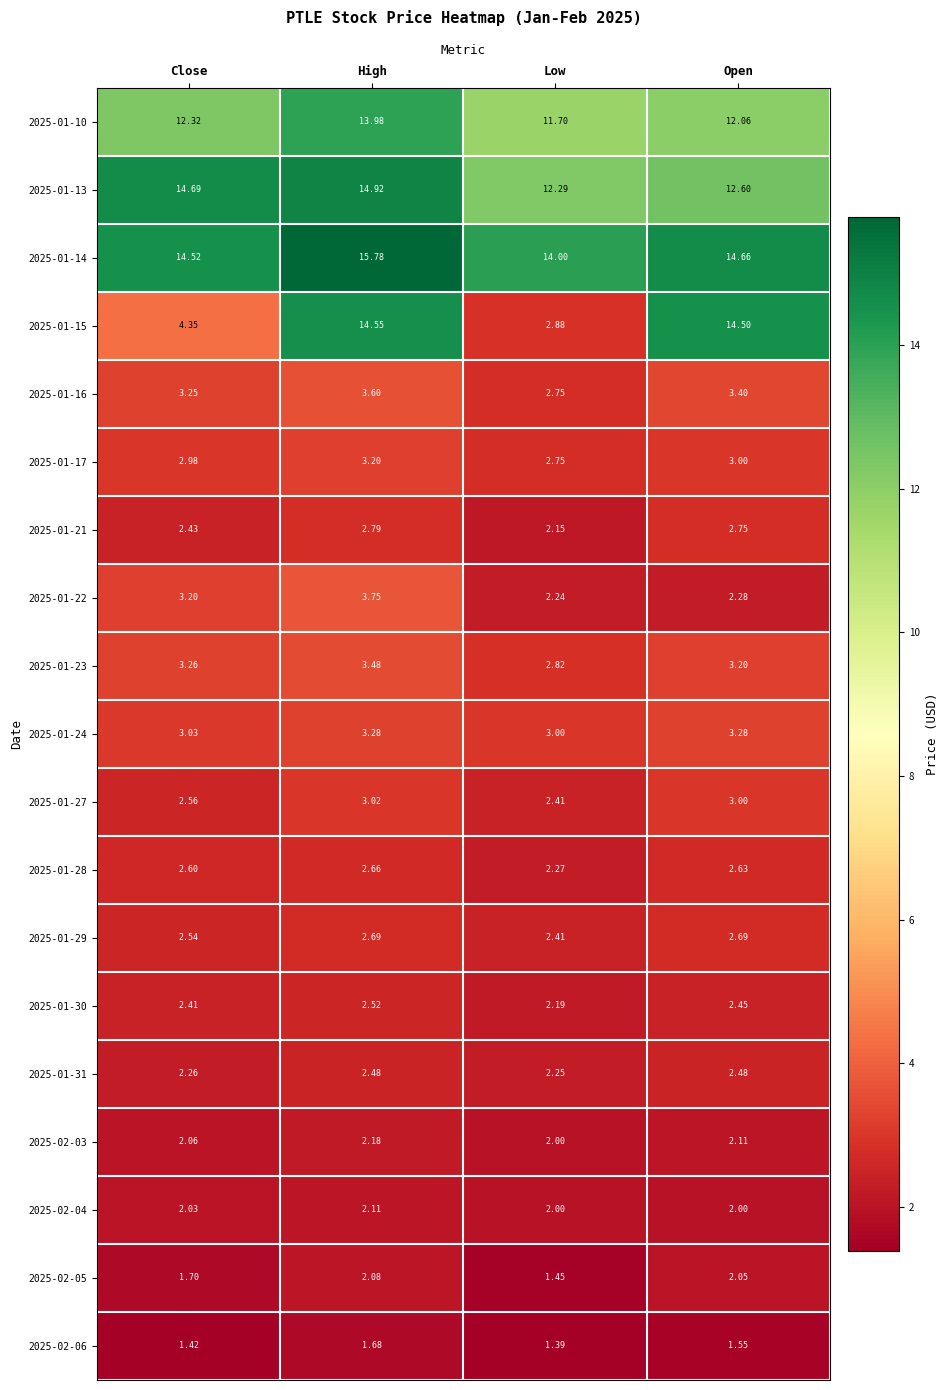

What is the total value across all series at Close?

83.6